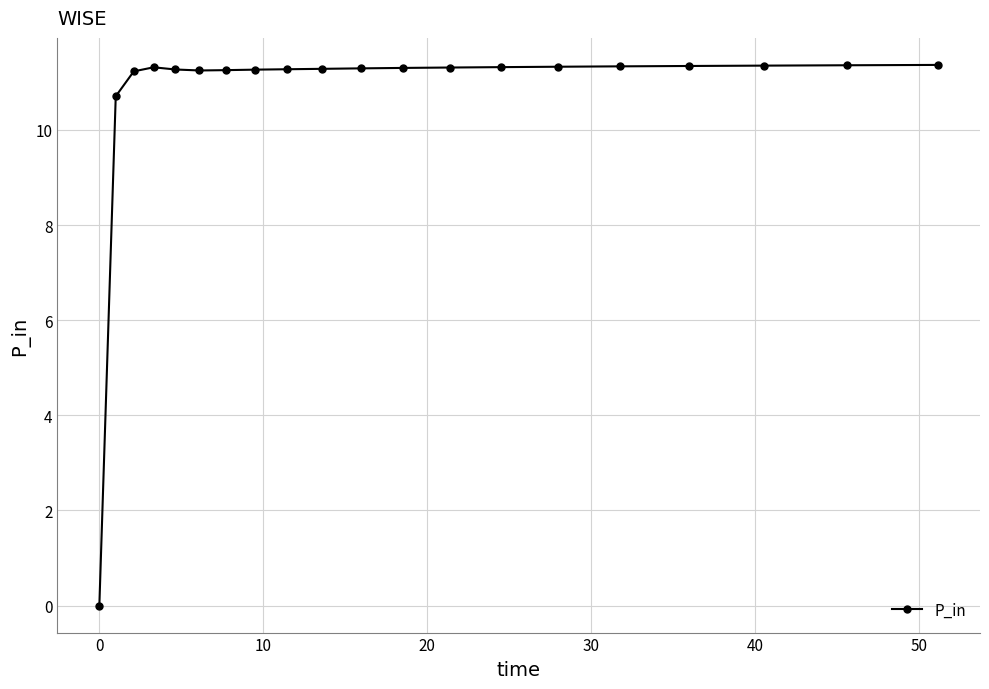

What is the value of the 14th point from the left?

11.3